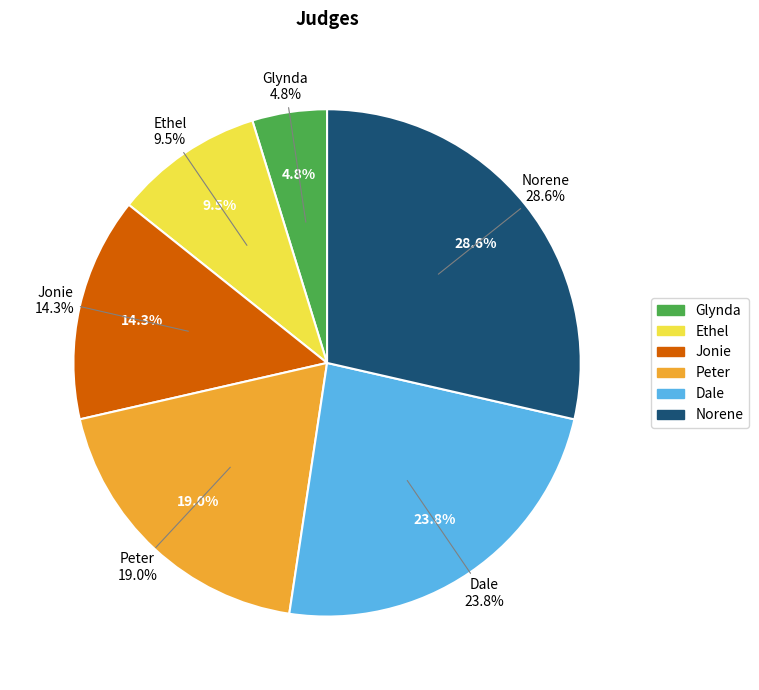

To the nearest percent, what is the difference between the Jonie and Dale slice percentages?

10%